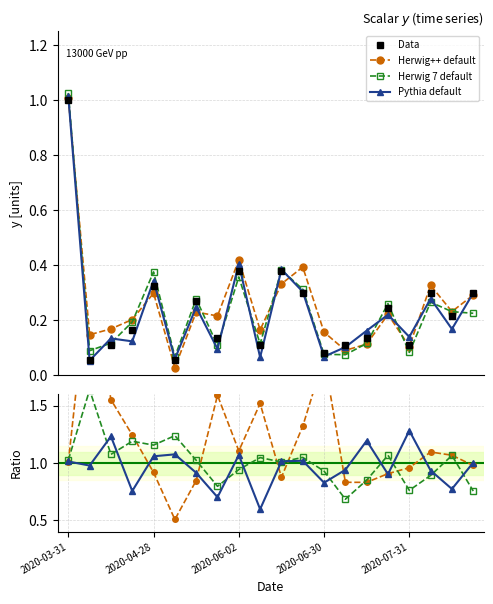

What is the minimum value shown in the chart?

0.1